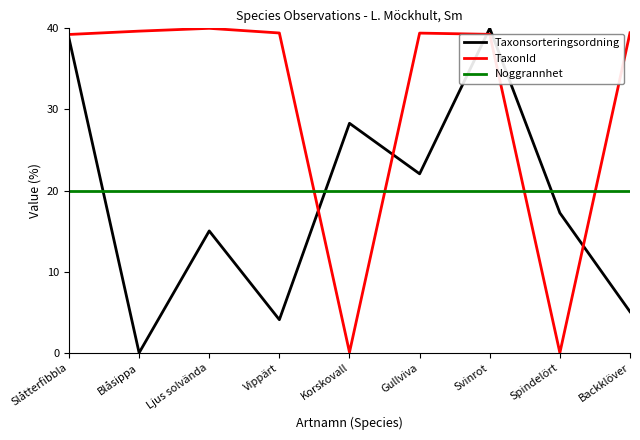

Is it true that Noggrannhet equals 20.0 at Gullviva?

True